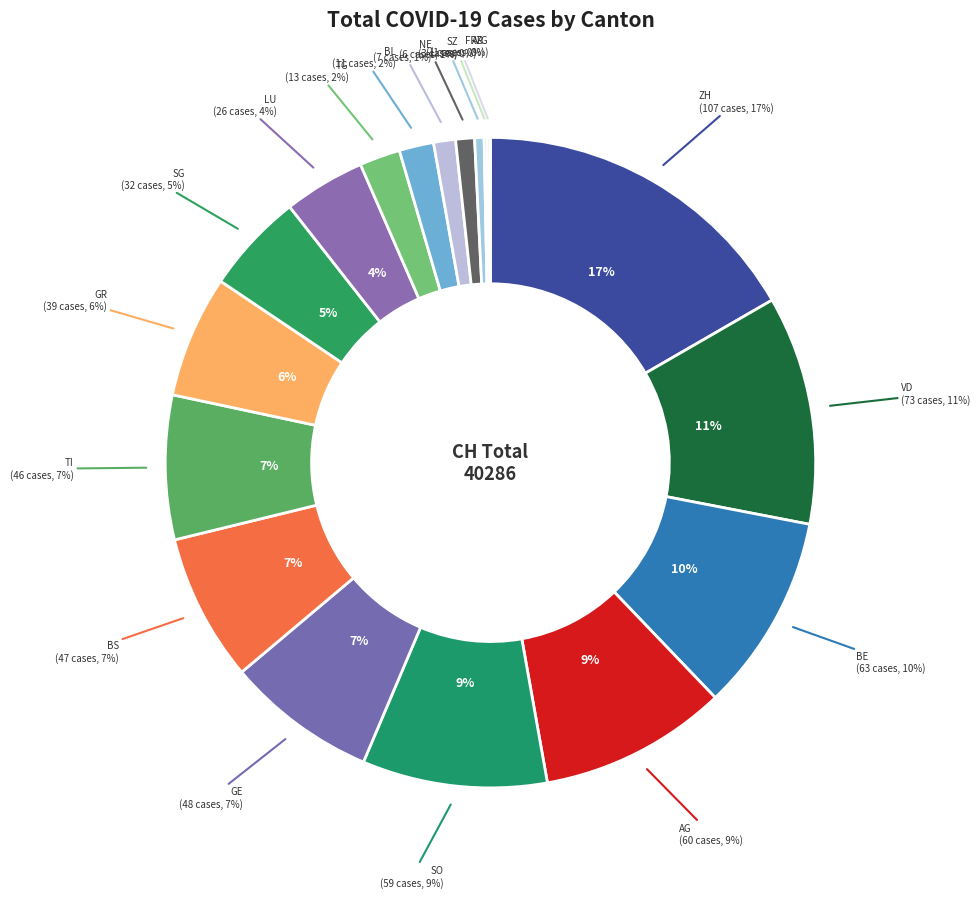

What is the change in value from ZH to LU?

-81